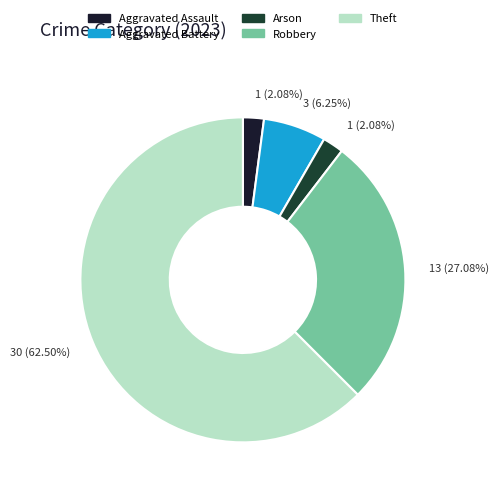

Does Theft account for over 50% of the chart?

Yes